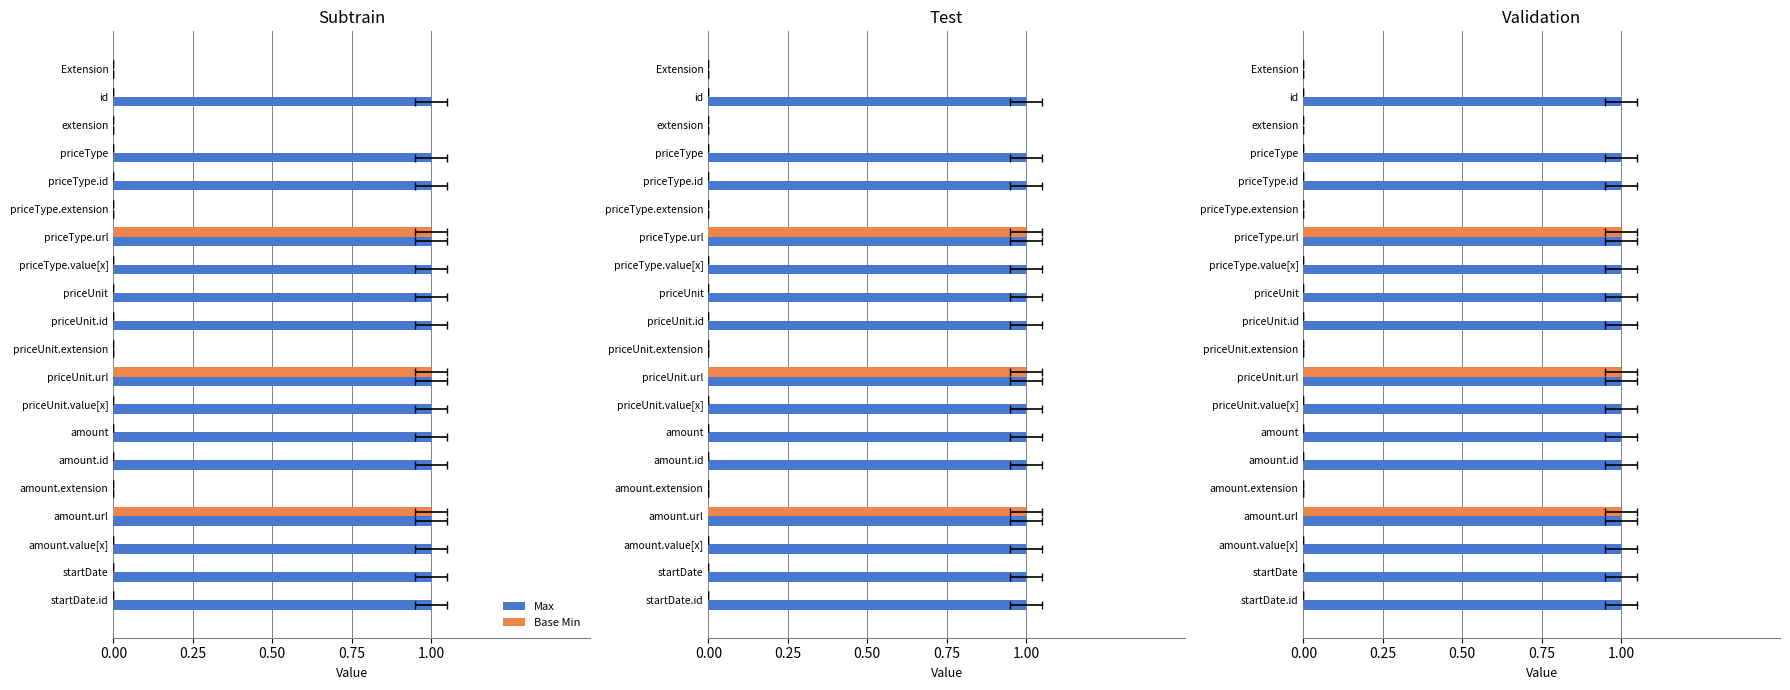

How many Base Min values are between 0 and 1?

20